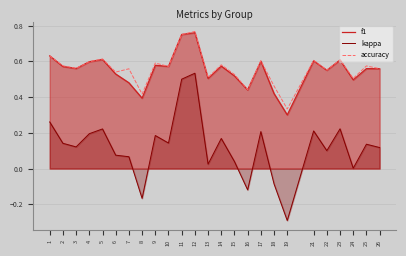

Is it true that kappa equals 0.7 at 11?

False